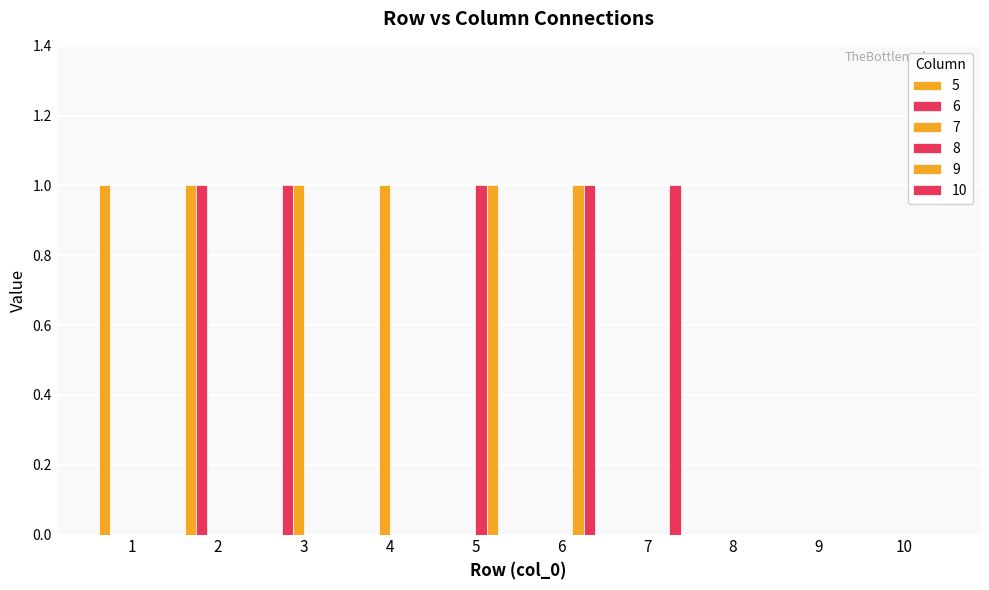

Count the number of categories in the chart.

10